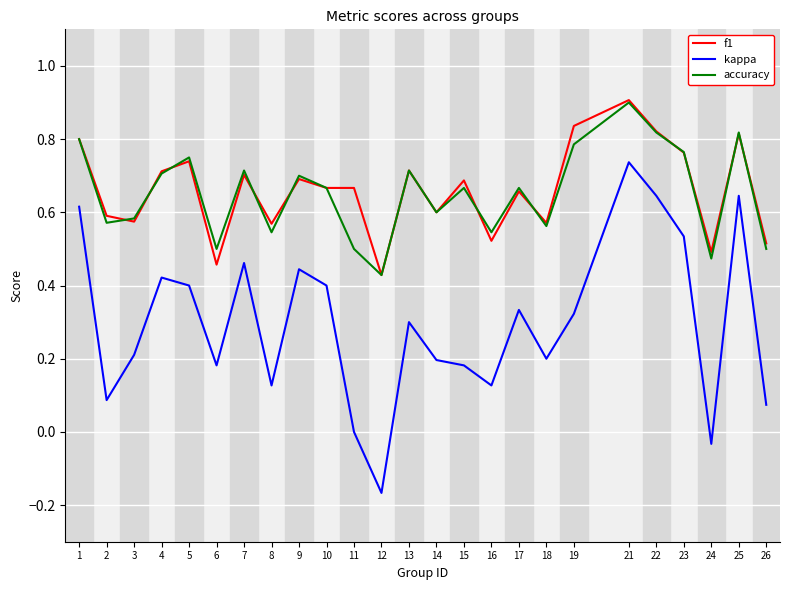

What is the total value across all series at 1?

2.2